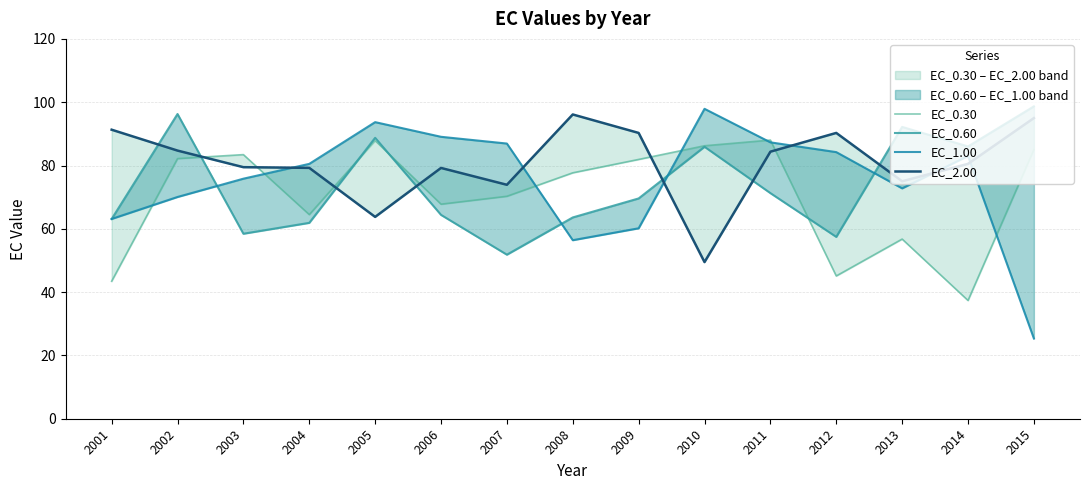

What is the difference between the EC_1.00 values at 2014 and 2008?

26.6